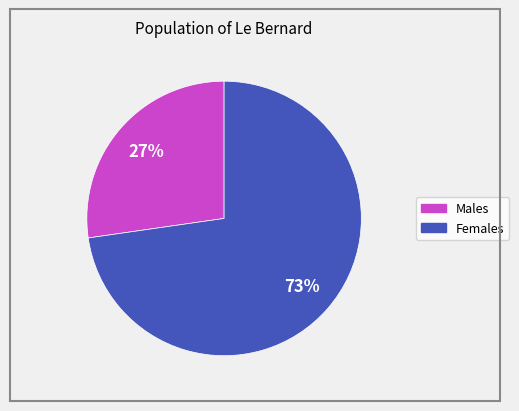

Is there any slice that represents more than half of the pie?

Yes